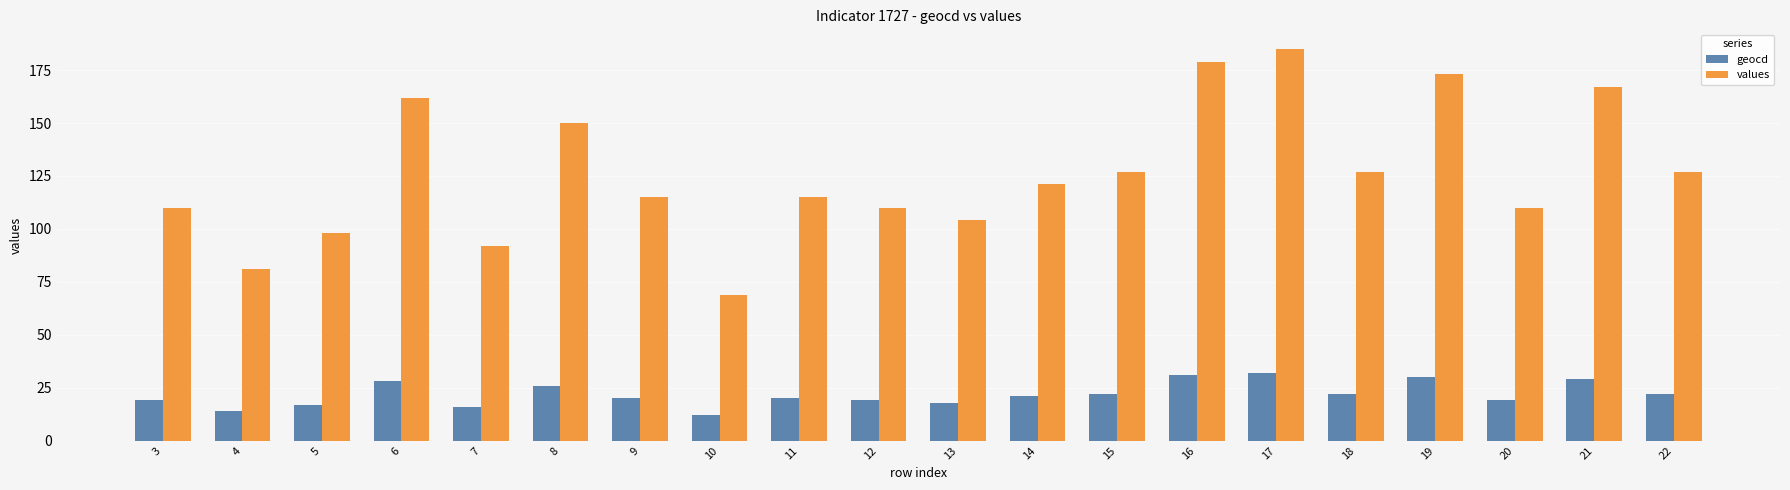

How many distinct data groups are displayed?

2